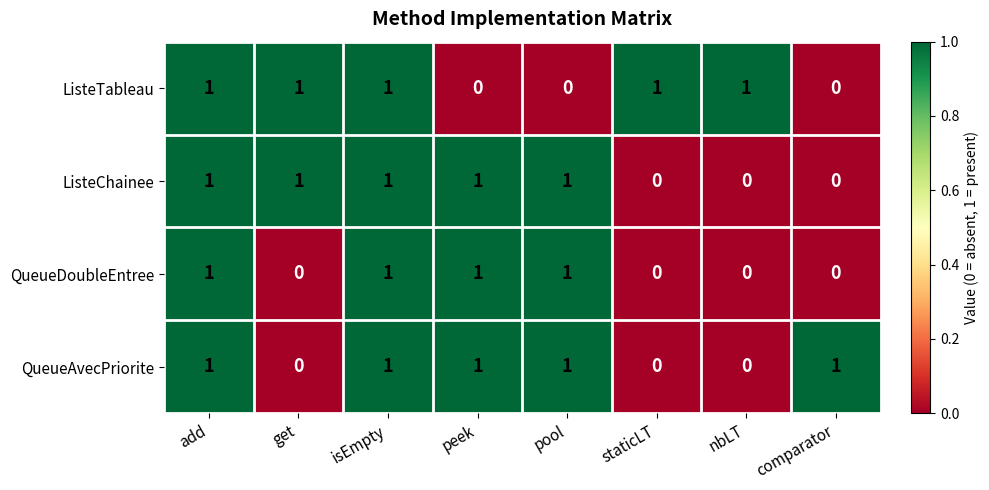

How many QueueAvecPriorite values are between 0 and 1?

8